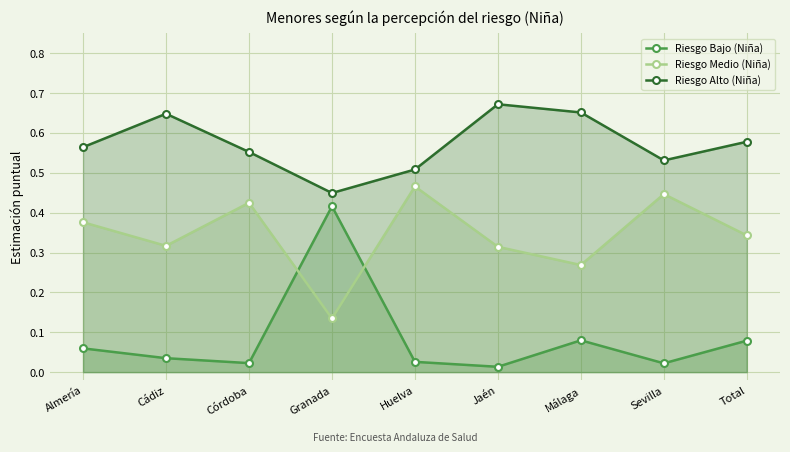

The Riesgo Bajo (Niña) series shows 0.0 at Jaén. True or false?

True